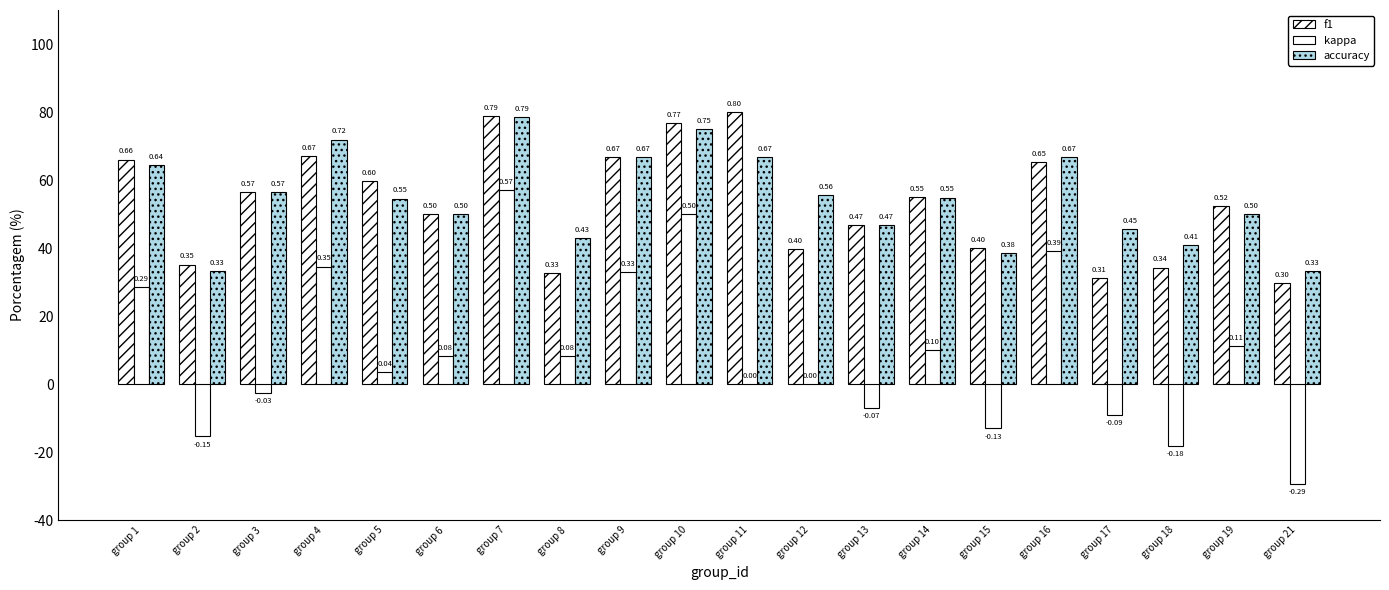

What is the value of the f1 bar at the 3rd from the left?

0.6